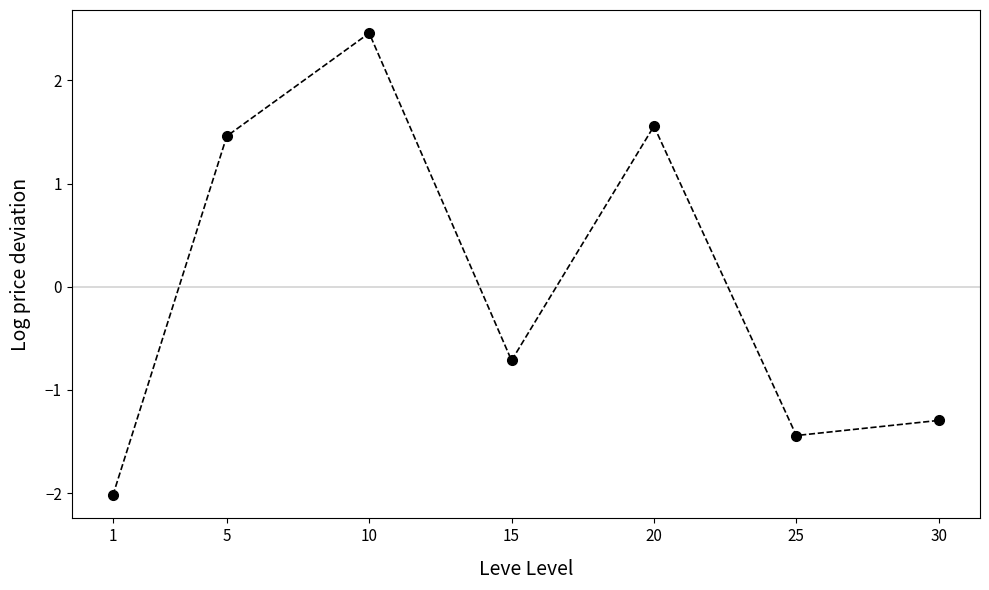

The chart shows a value of -1.4 at 25. True or false?

True